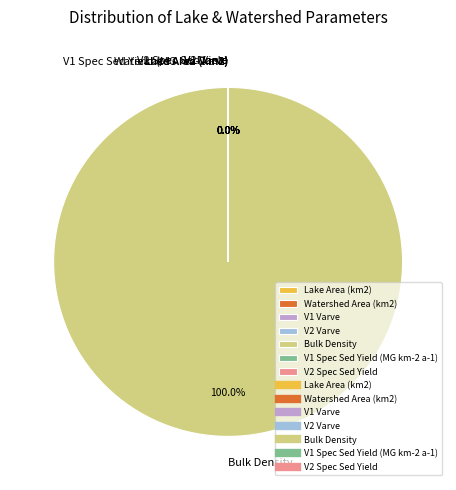

Which has a higher value, Bulk Density or V2 Varve?

Bulk Density